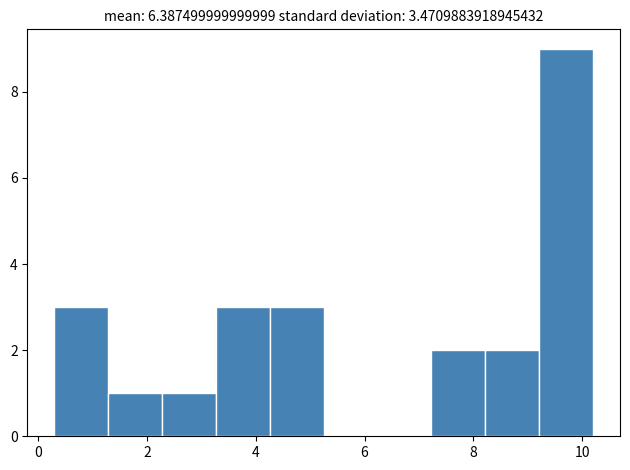

Reading left to right, transcribe this chart: for each bar, give the range it covers on the x-axis and its height. Neither the bar edges nor the heights are printed on the chart, so give them approximately, as read against the axes.

0.4 to 1.2: 3
1.2 to 2.2: 1
2.2 to 3.2: 1
3.2 to 4.2: 3
4.2 to 5.2: 3
5.2 to 6.2: 0
6.2 to 7.2: 0
7.2 to 8.2: 2
8.2 to 9.2: 2
9.2 to 10.2: 9